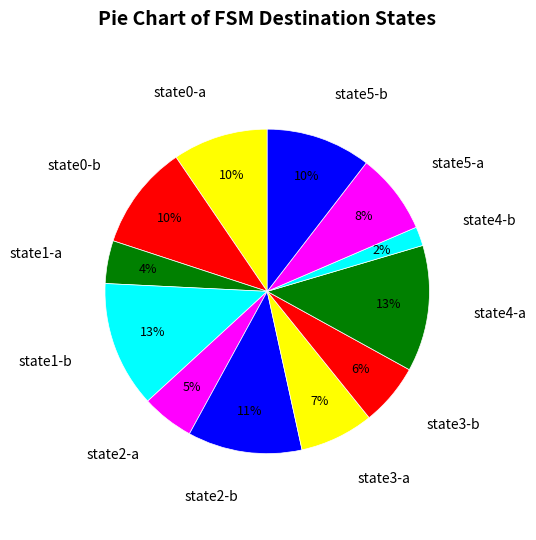

The state3-b slice represents 1% of the pie. True or false?

False